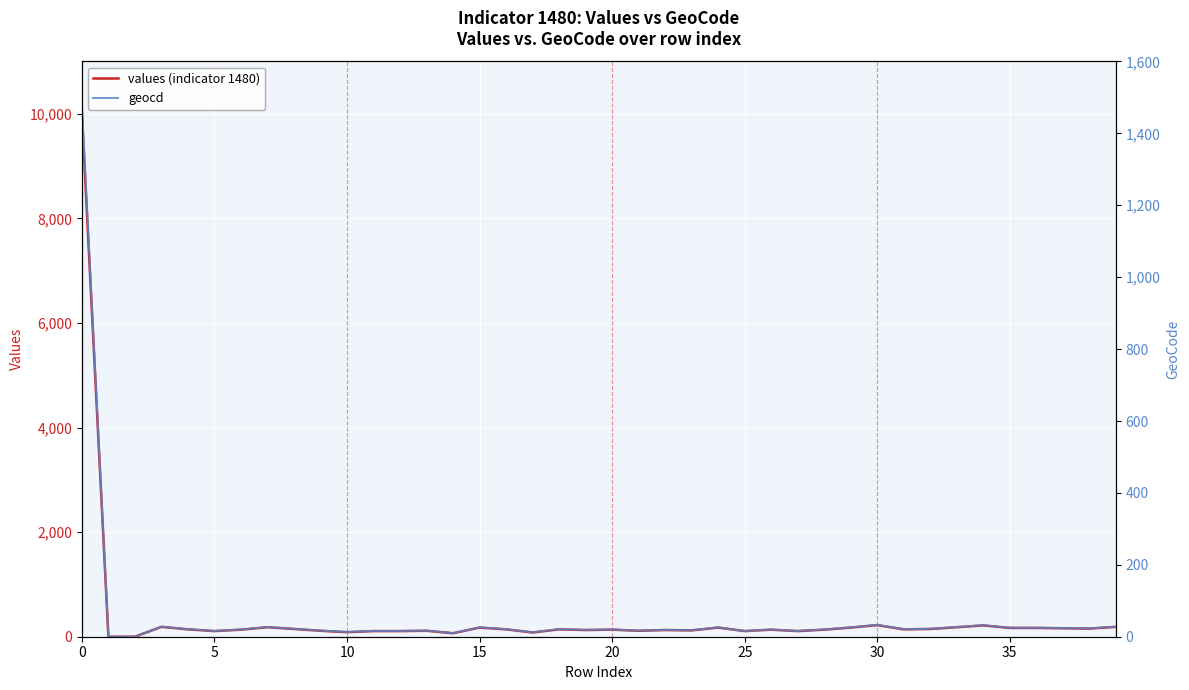

Does the chart display data point markers on the line(s)?

No